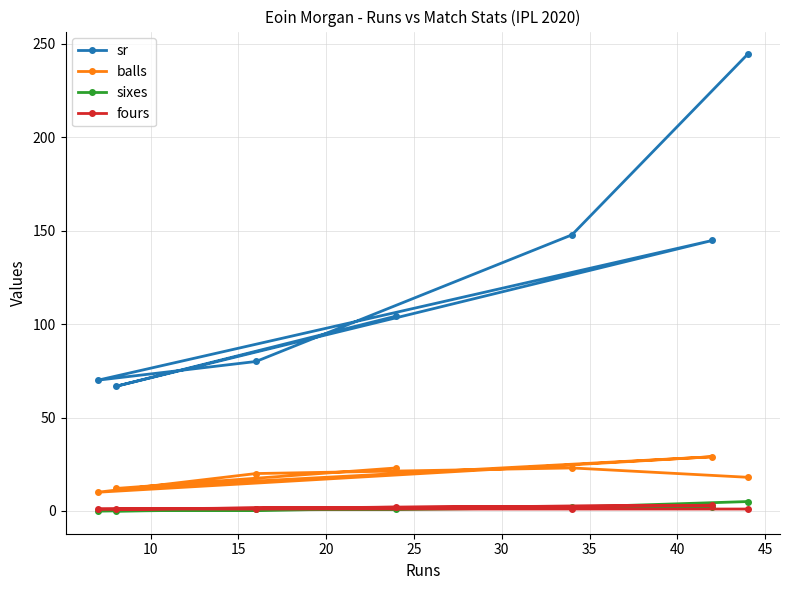

True or false: balls and sr cross at least once.

False